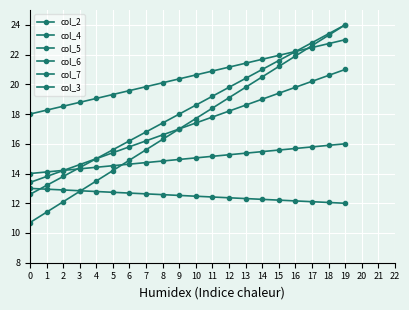

True or false: col_3 has more than 2 points higher than both neighbors.

False